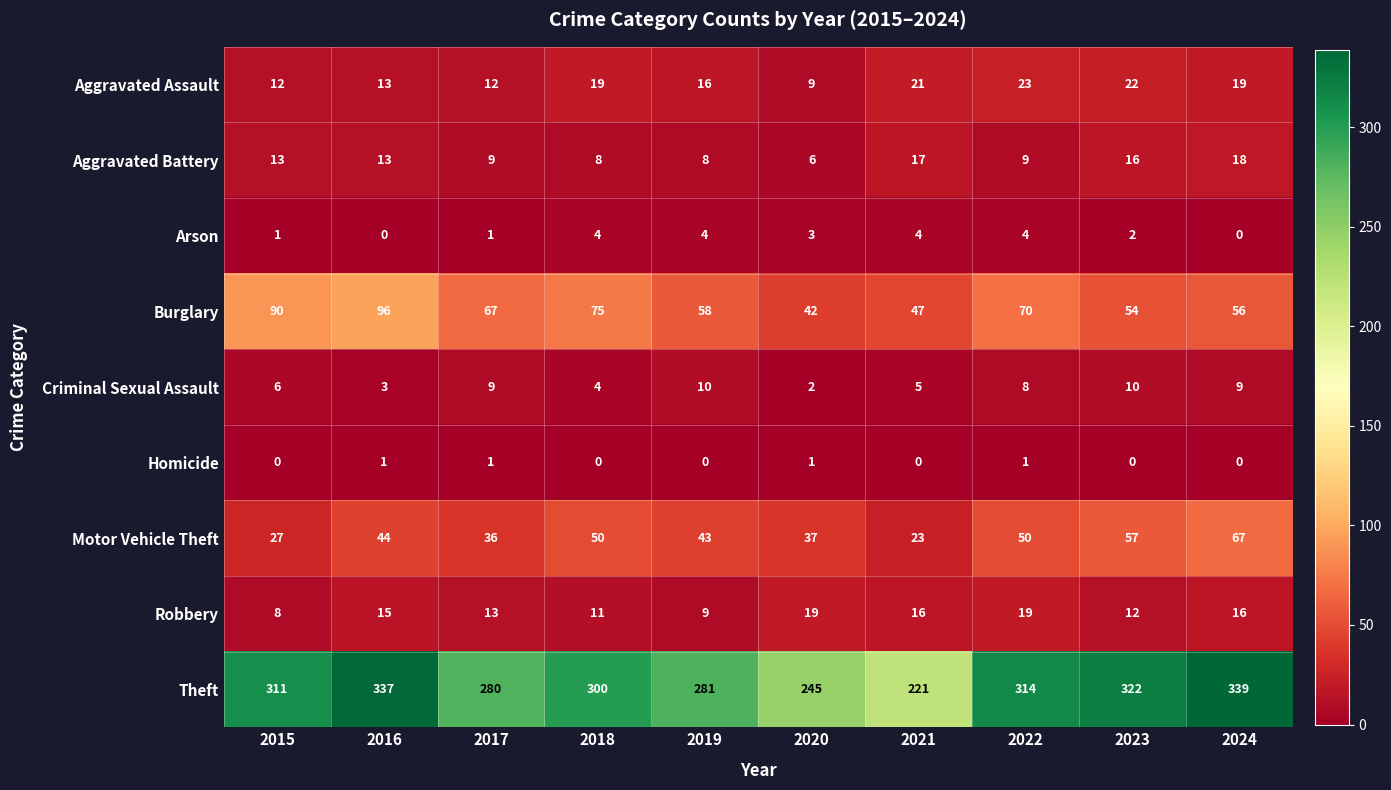

What is the minimum value for Motor Vehicle Theft?

23